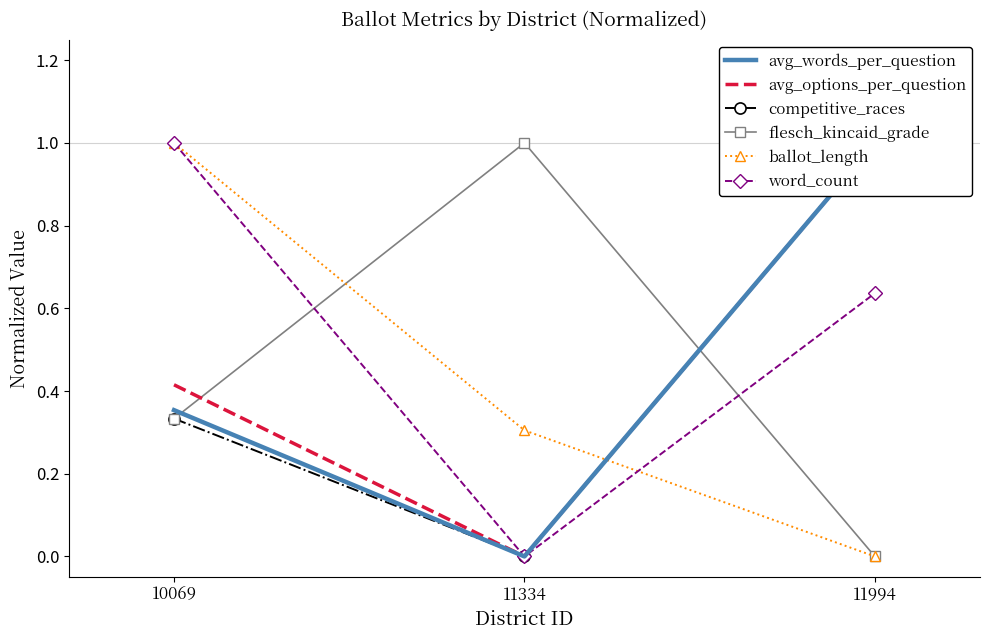

True or false: flesch_kincaid_grade has a value of 0.4 at 11994.

False